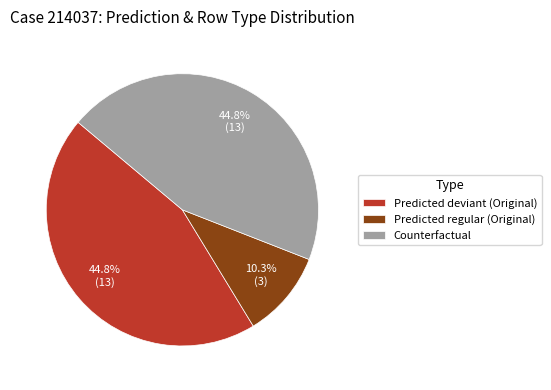

What percentage do Predicted regular (Original) and Predicted deviant (Original) together represent?

55.2%